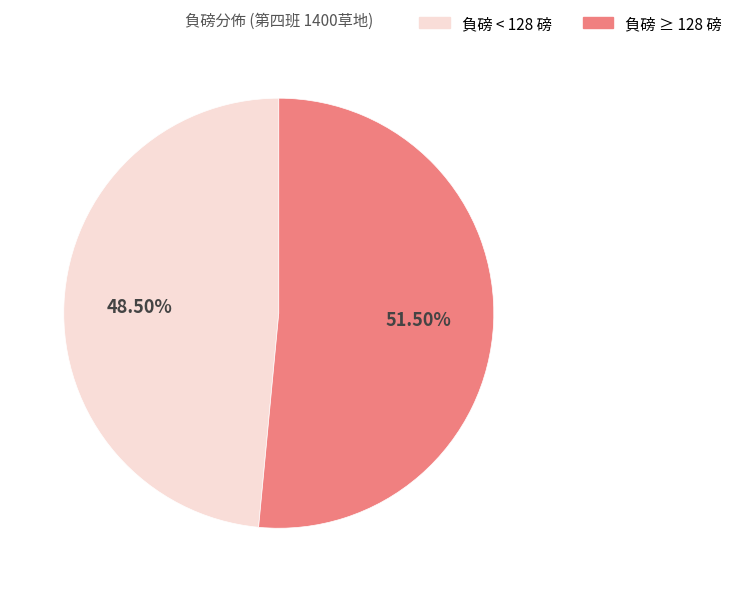

To the nearest percent, what is the average slice percentage?

50%